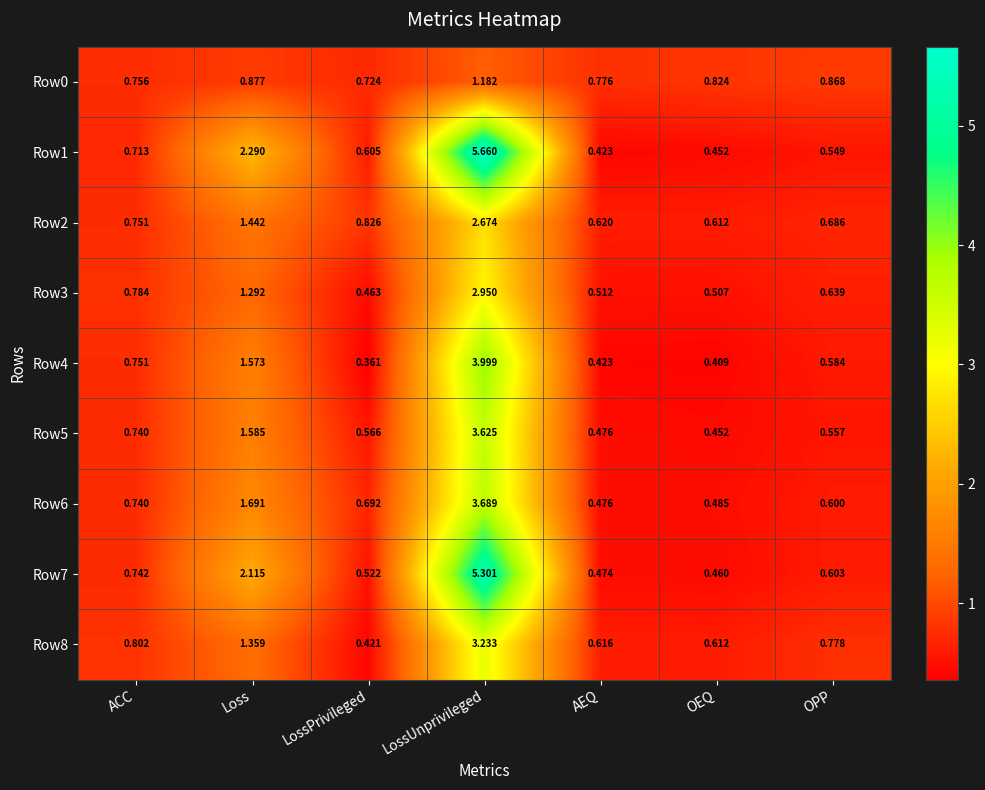

Where is Row3 nearest to the value 1?

ACC